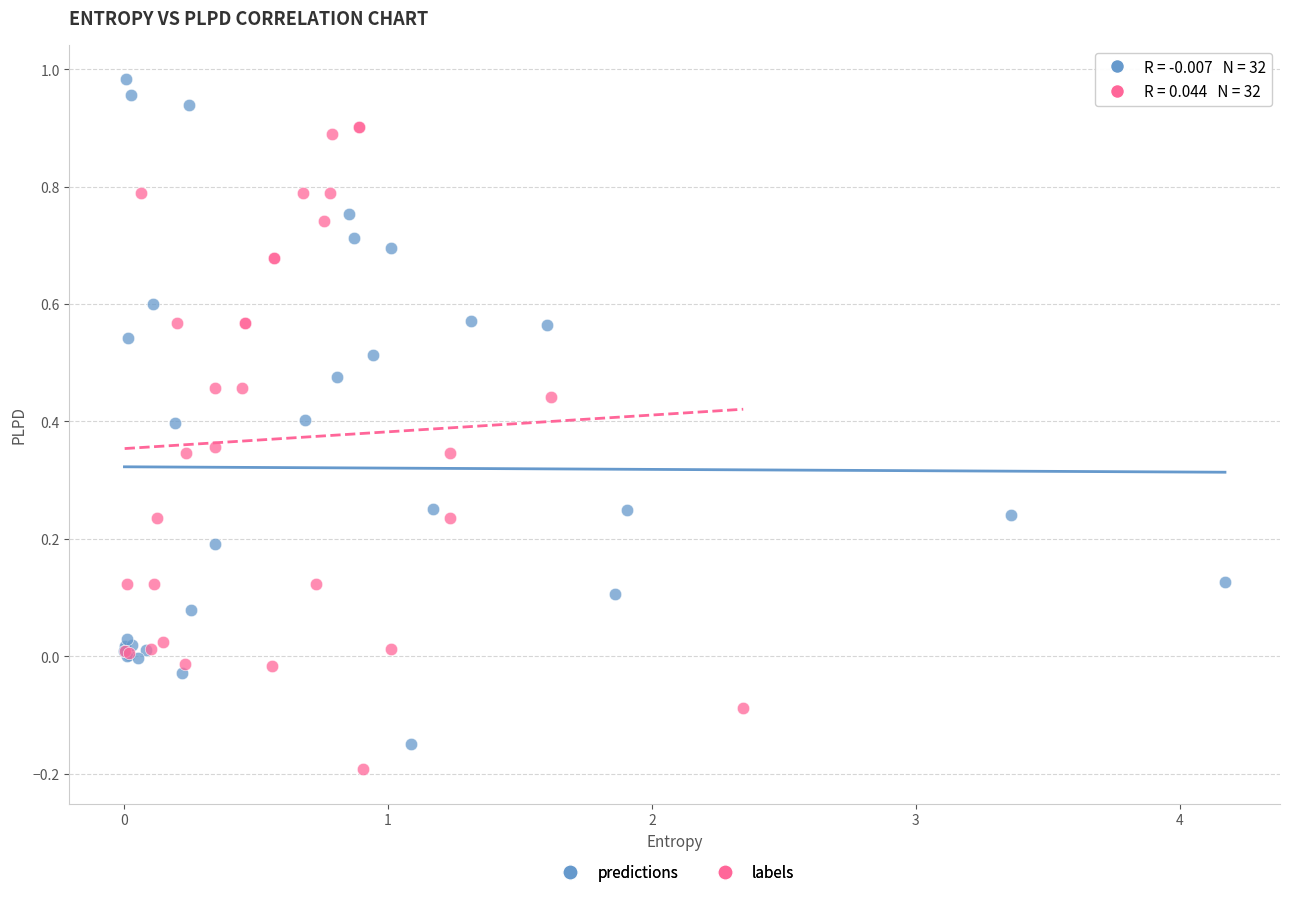

Which series reaches the maximum Y coordinate?

predictions